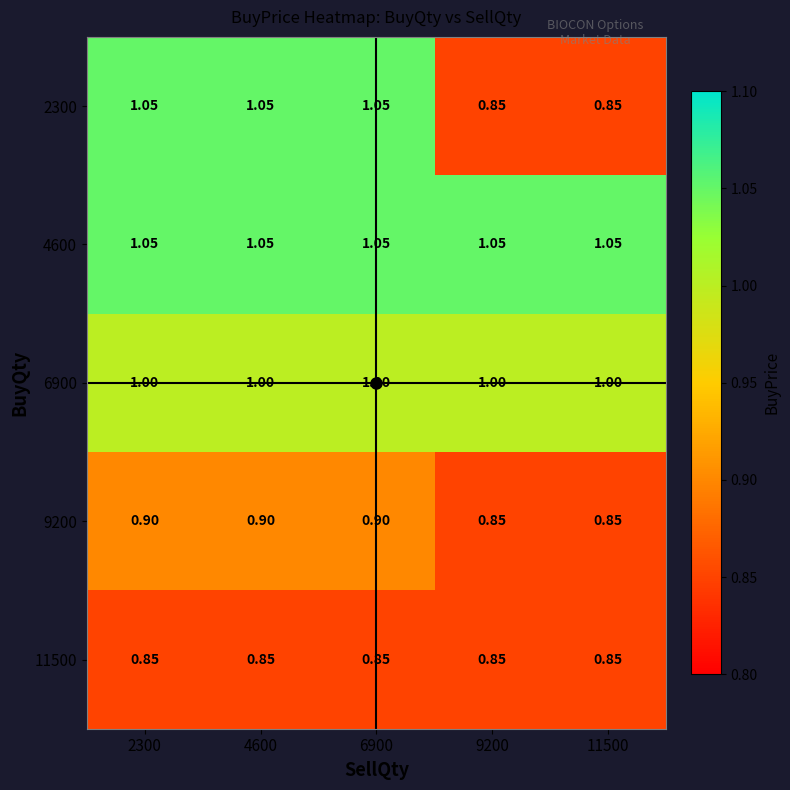

Is the value of 9200 at 6900 greater than the value of 11500 at 4600?

Yes